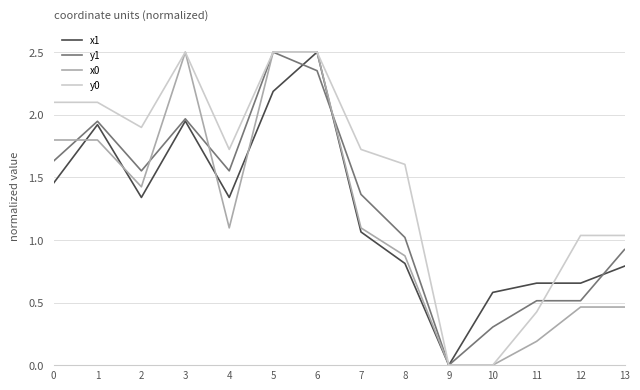

Where is the first local minimum for x0?

2